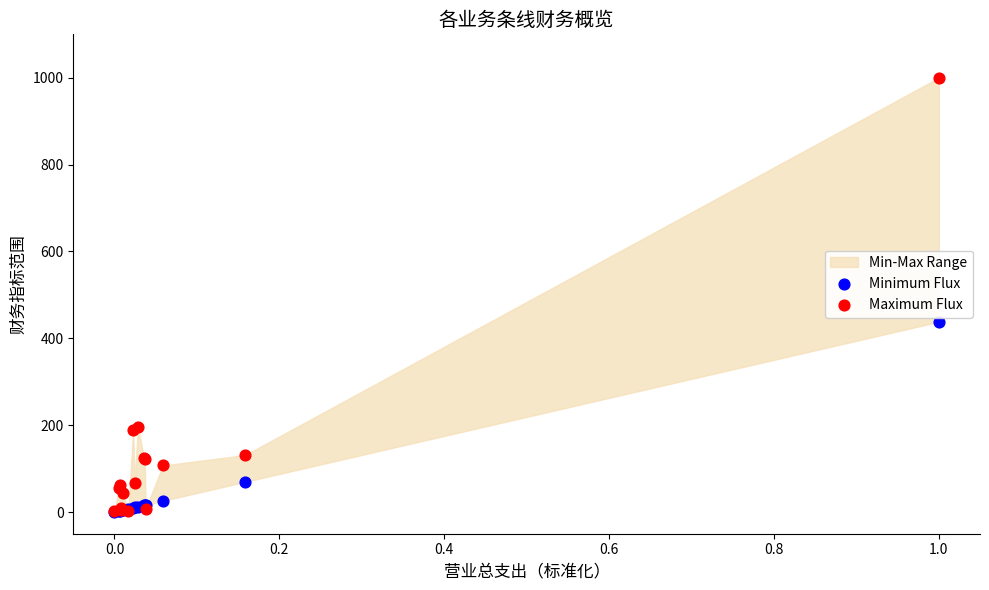

Across all series, what Y value is closest to 500?

438.0